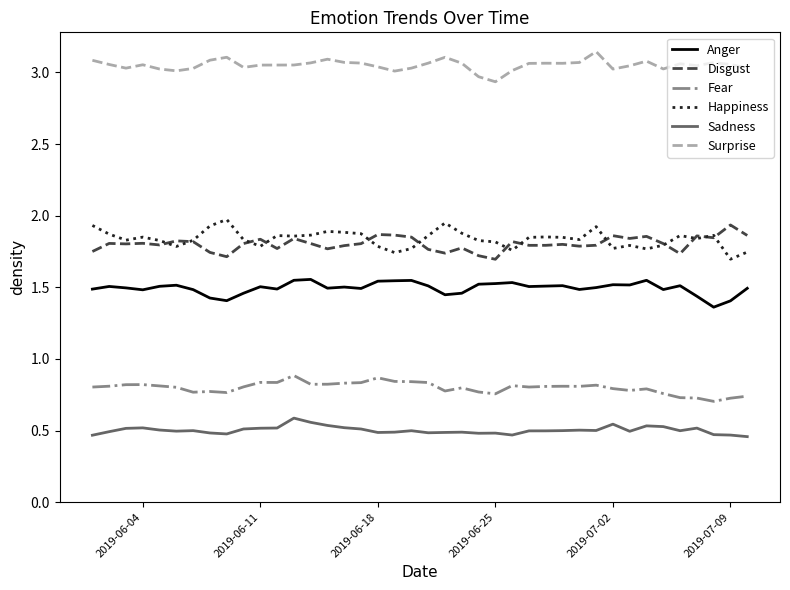

True or false: Fear and Anger cross at least once.

False